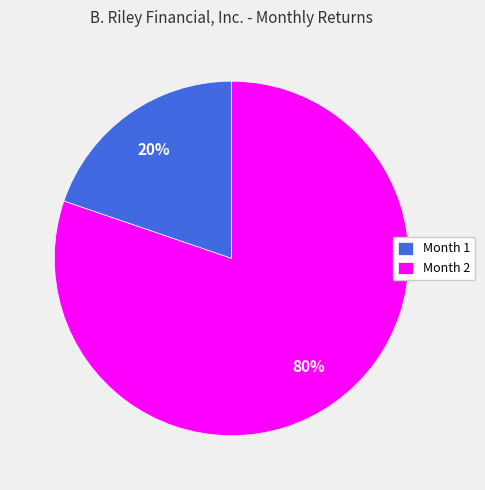

Does Month 2 represent more than half of the total?

Yes